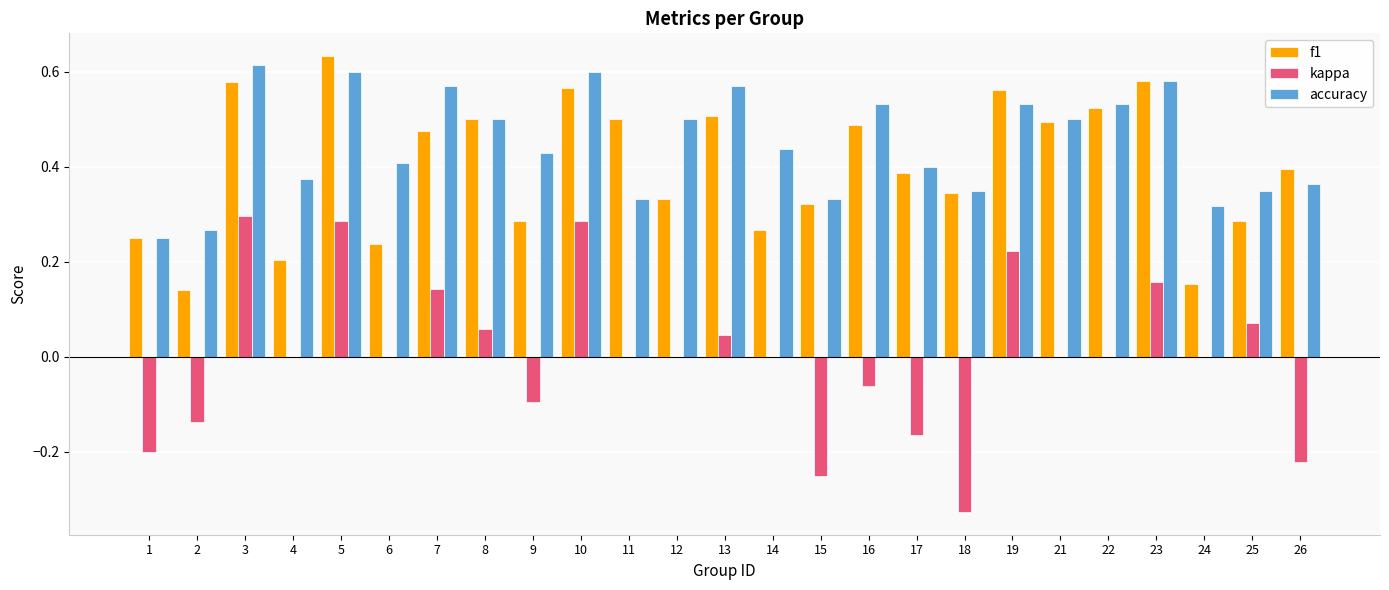

Does the chart contain stacked bars?

No